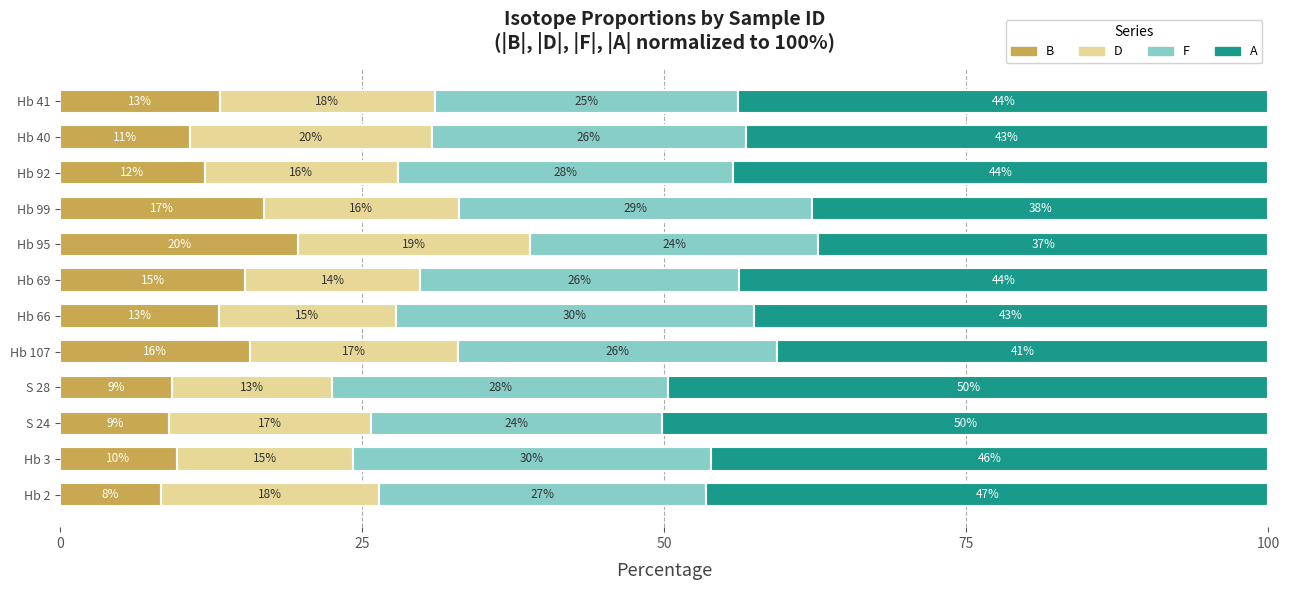

What are all the series names shown in the legend?

B, D, F, A